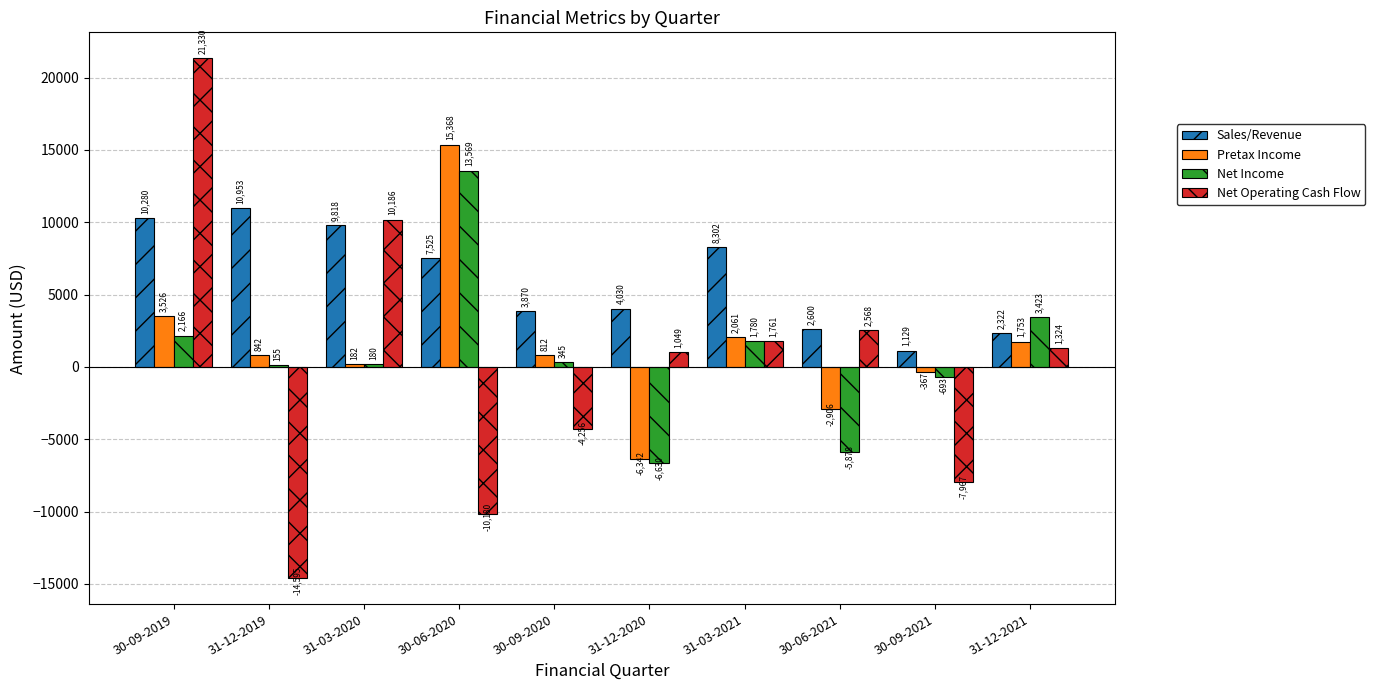

What is the difference between the second highest and minimum values in the Sales/Revenue series?

9151.0